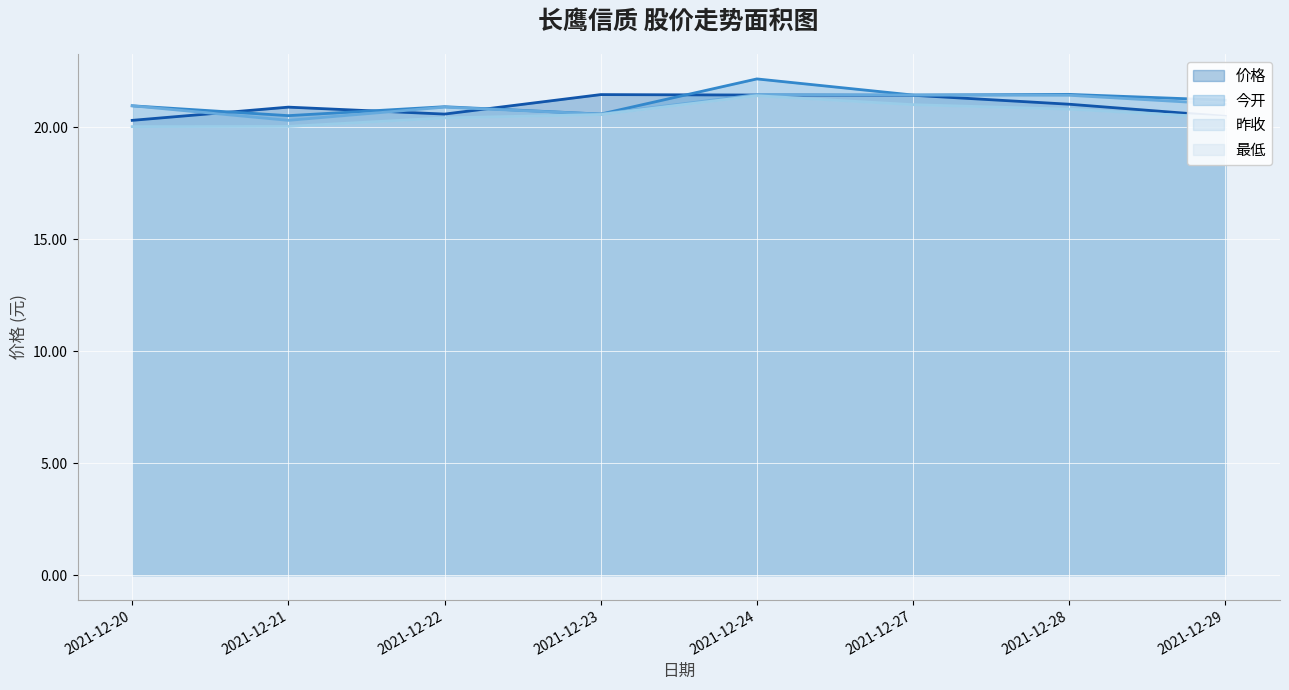

At which category does the chart reach its minimum across all series?

2021-12-20